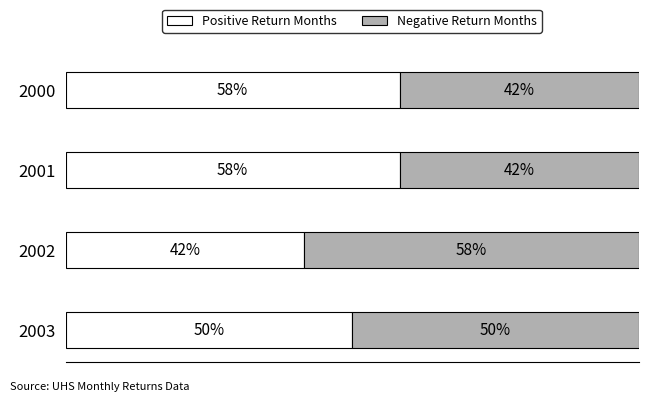

What are all the series names shown in the legend?

Positive Return Months, Negative Return Months